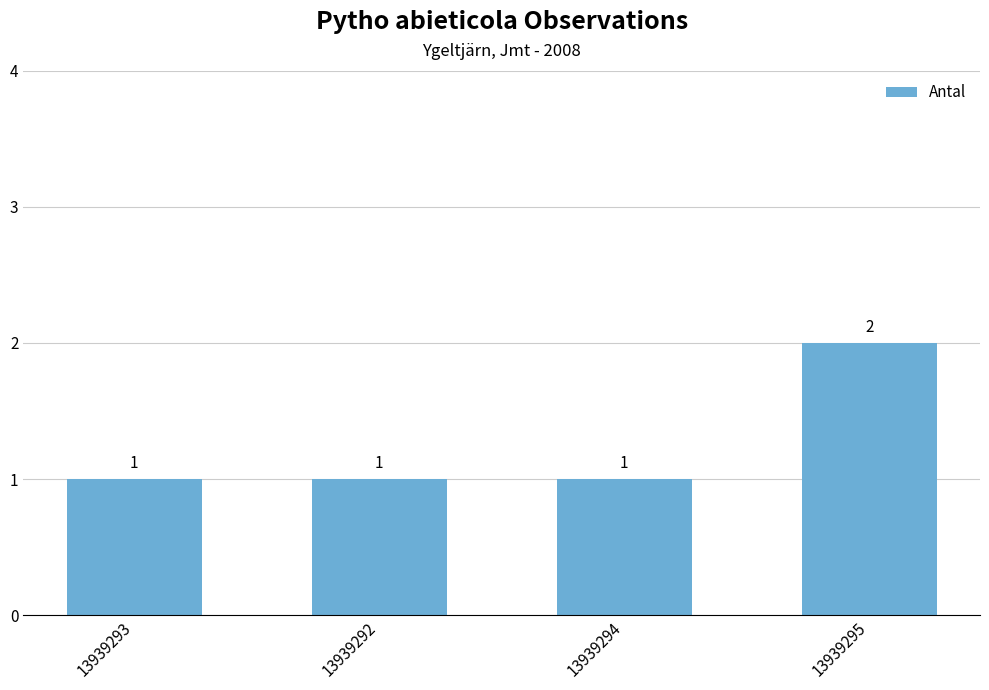

The value at 13939293 is 2. True or false?

False